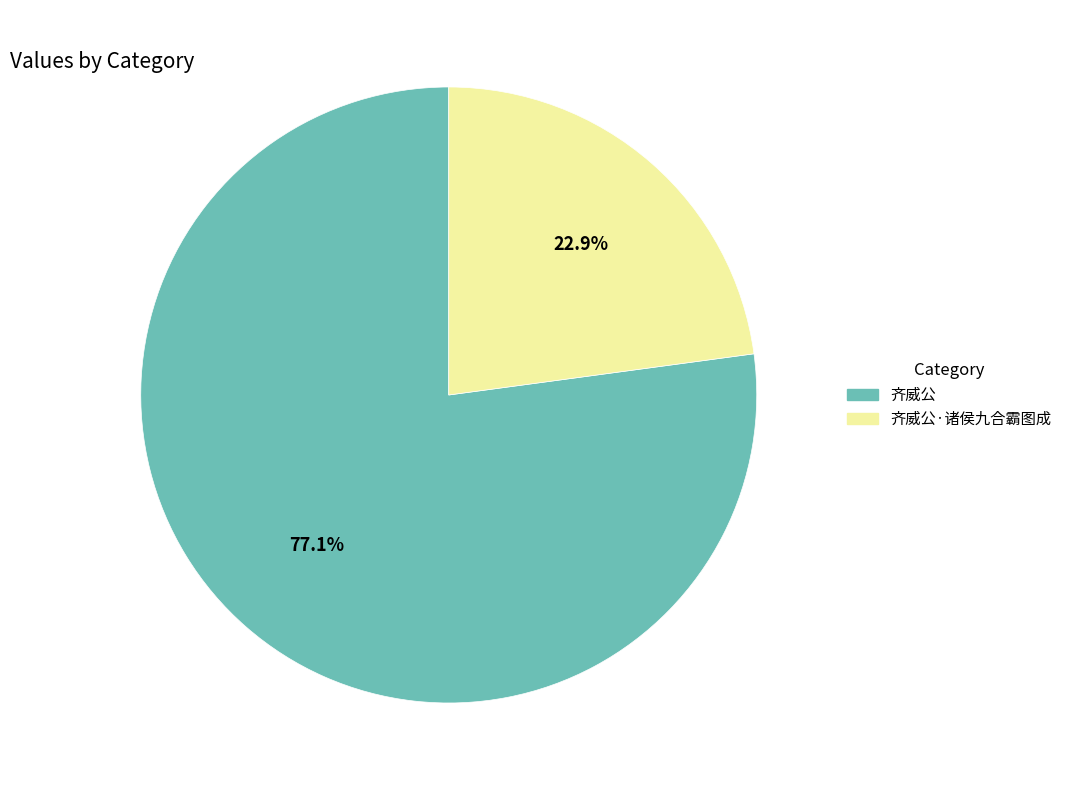

Count the number of slices in the pie.

2